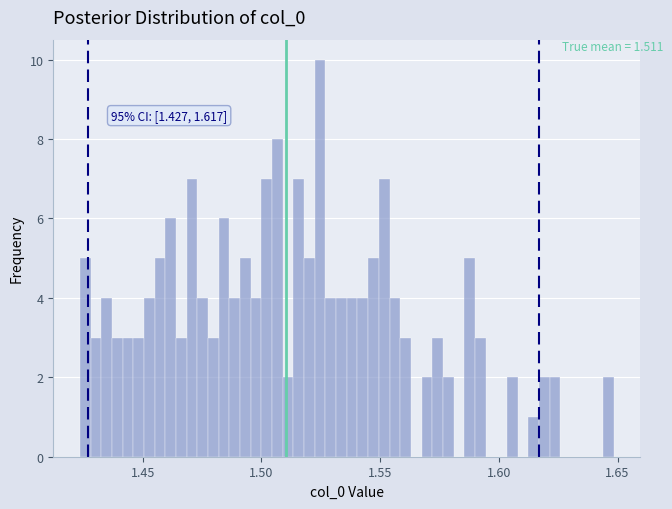

Read against the x-axis, roughly where is the centre of the tallest bar?

1.525